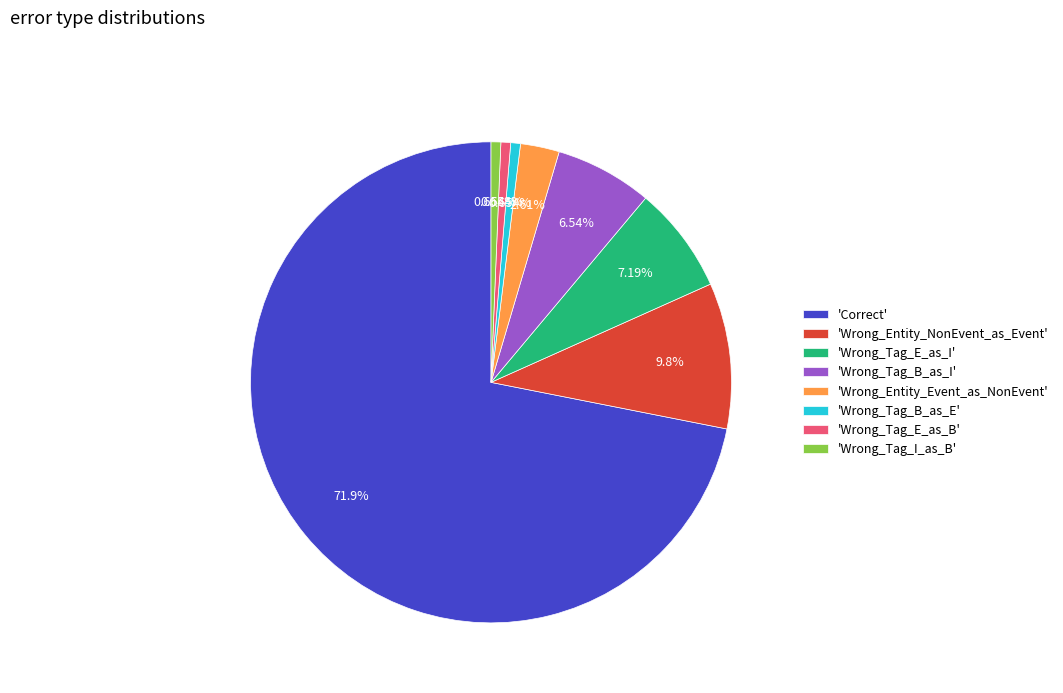

Count the number of slices in the pie.

8